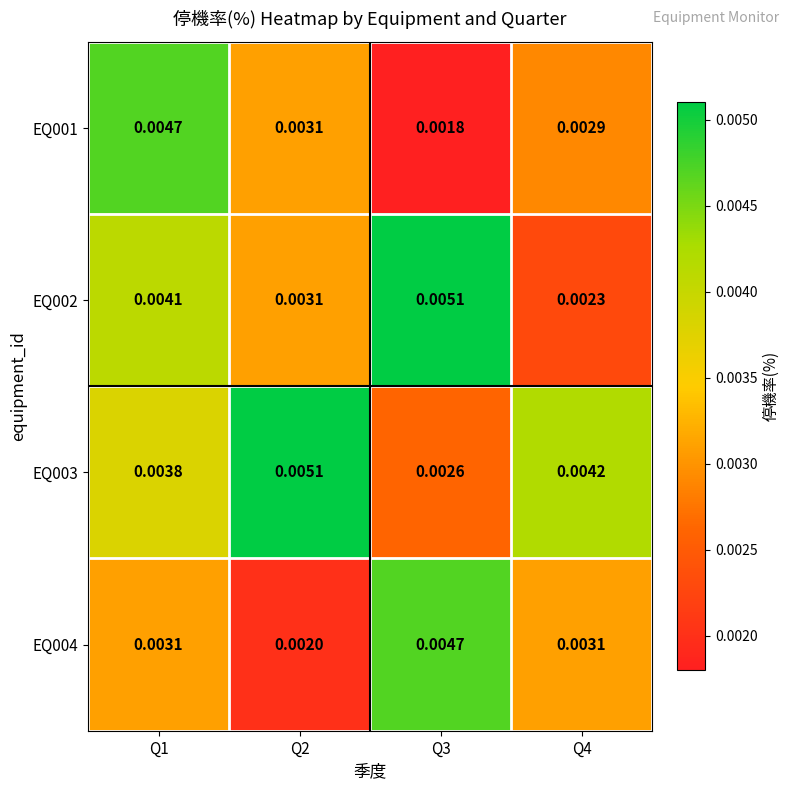

Is the value of EQ001 at Q1 greater than the value of EQ004 at Q2?

Yes